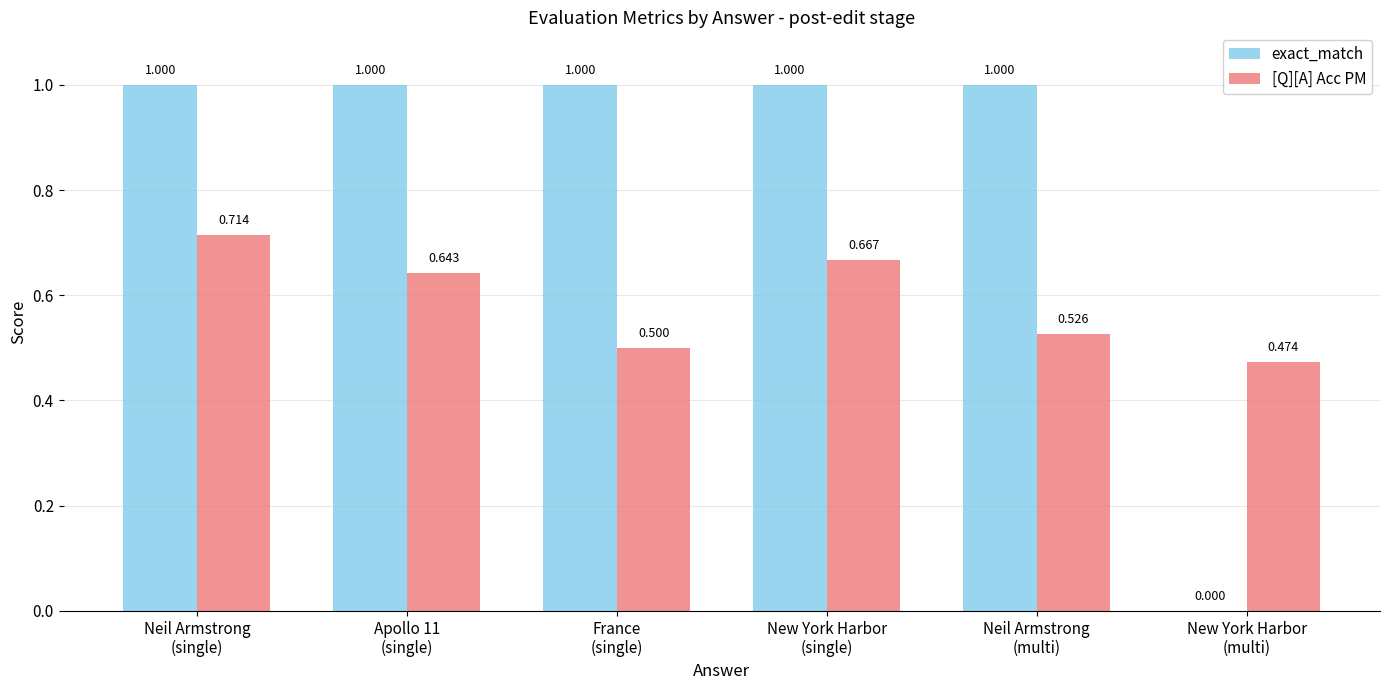

Which series has the largest total across all categories?

exact_match